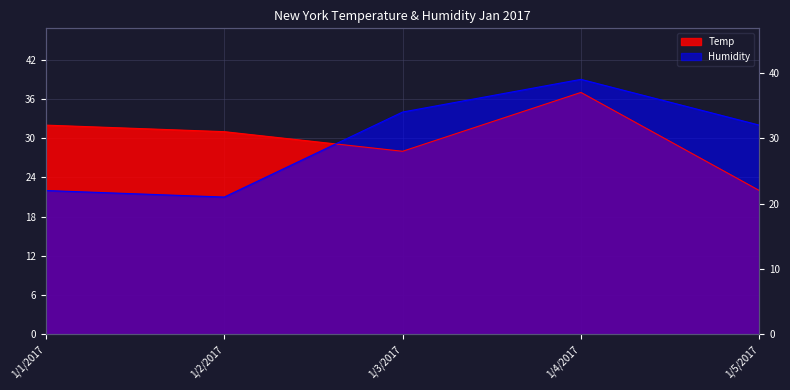

Reading left to right, extract all data points from this chart.

Temp: 32	31	28	37	22
Humidity: 22	21	34	39	32